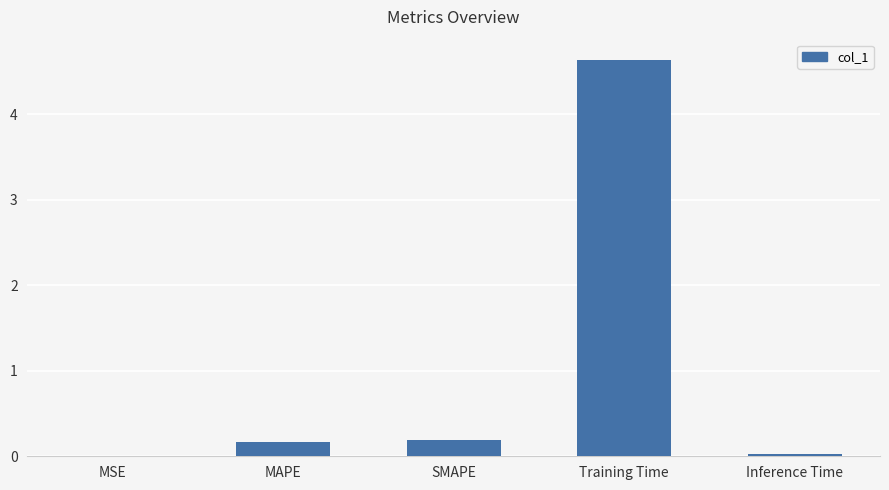

Is it true that the value at MSE is 0.0?

True